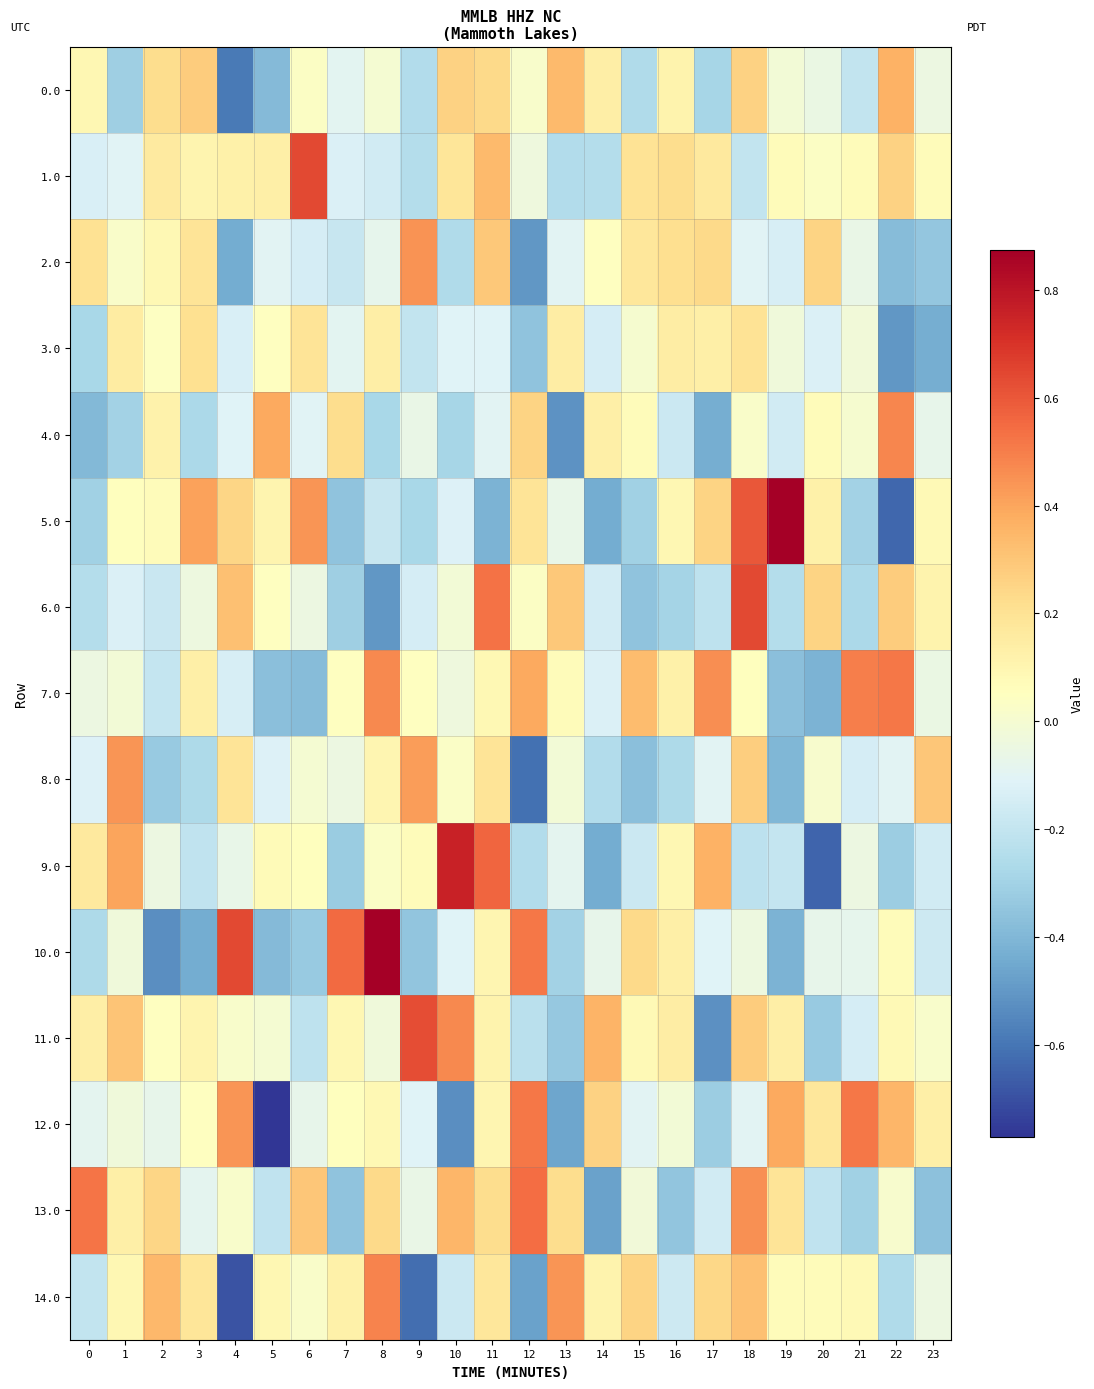

Which series has the largest range (max minus min)?

5.0